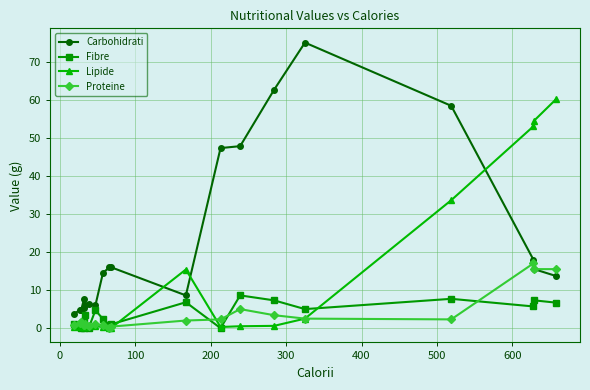

Reading left to right, extract all data points from this chart.

Carbohidrati: 3.7	4.8	4.7	7.7	5.4	6.1	6.3	6.0	14.5	16.0	16.0	8.6	47.3	47.8	62.6	75.0	58.4	18.0	15.5	13.7
Fibre: 1.1	0.6	0.0	2.0	0.0	3.5	0.0	4.7	2.4	0.8	1.0	6.8	0.0	8.6	7.3	5.0	7.7	5.7	7.3	6.7
Lipide: 0.2	0.3	0.5	0.3	0.4	0.5	0.6	0.5	0.3	0.0	0.0	15.4	0.3	0.5	0.6	2.5	33.6	53.0	54.5	60.1
Proteine: 0.7	1.3	1.5	0.9	0.7	1.1	0.6	1.1	0.7	0.0	0.4	2.0	2.3	5.0	3.4	2.5	2.3	17.0	15.5	15.5